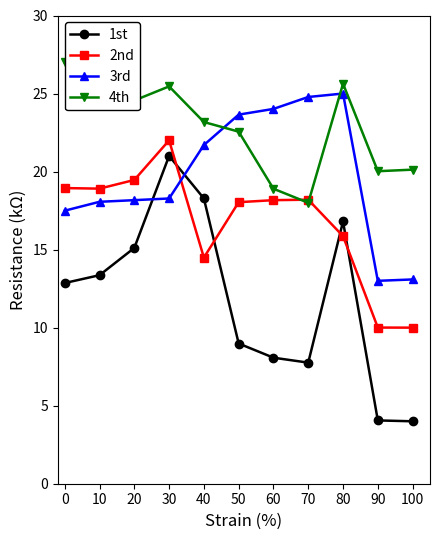

What is the sum of the 1st values at 30 and 80?

37.8